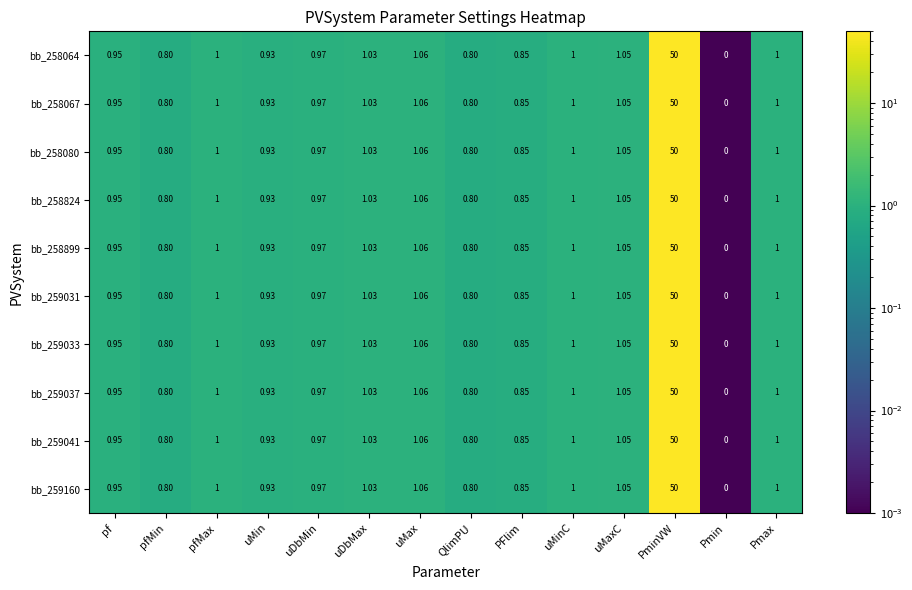

Is the value of bb_259160 at QlimPU greater than the value of bb_258899 at Pmin?

Yes